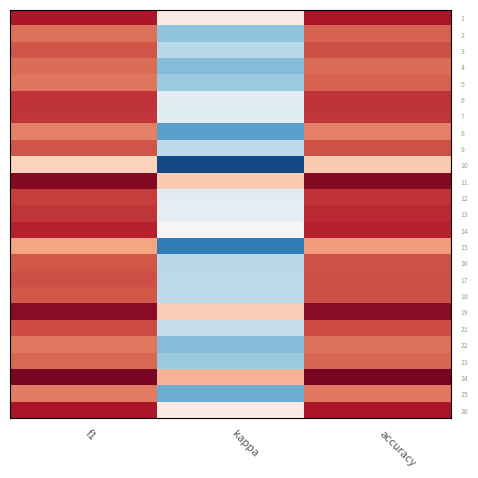

Between accuracy and kappa, which is larger?

accuracy